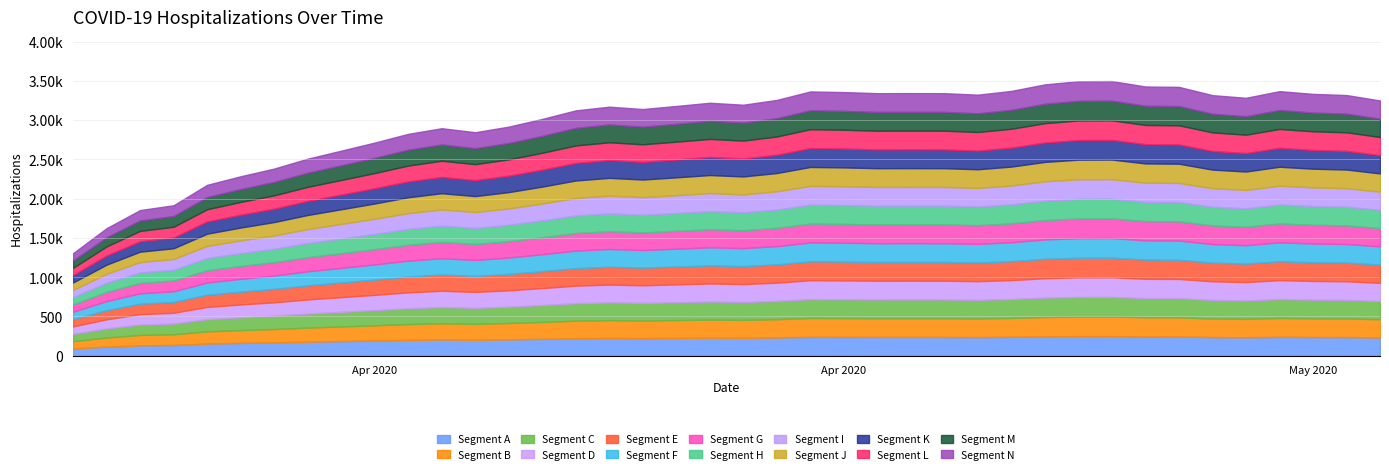

What is the sum of all values?

118789